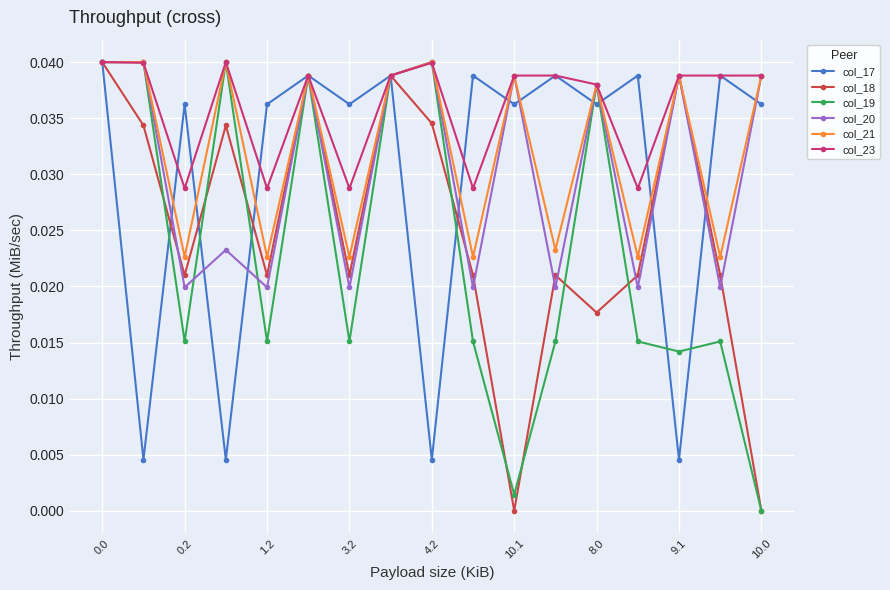

In col_18, how many points are lower than both neighbors (excluding endpoints)?

5